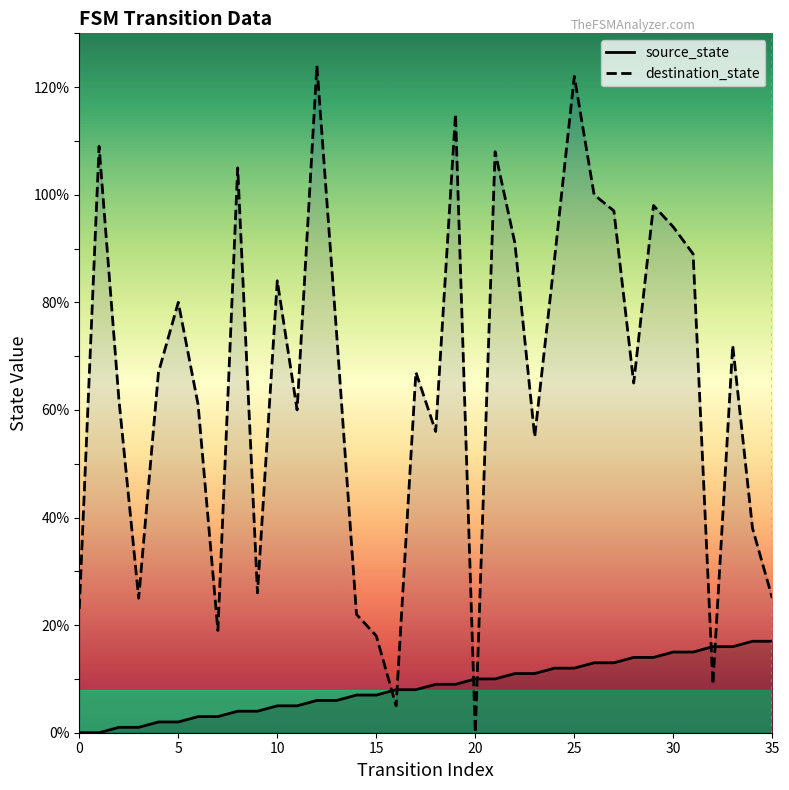

What is the greatest value displayed?

124